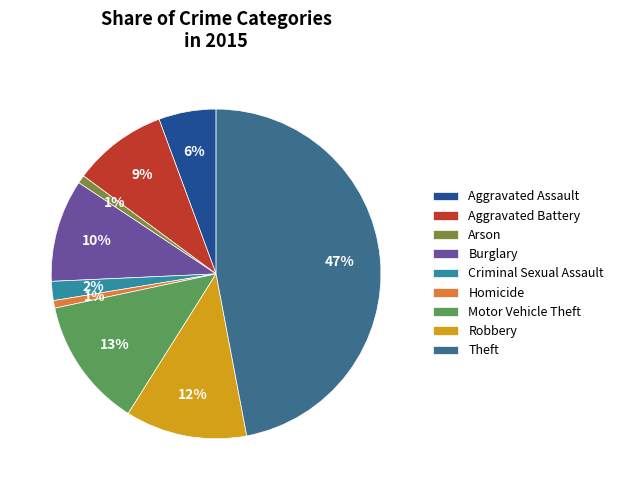

Which has a higher value, Aggravated Assault or Burglary?

Burglary